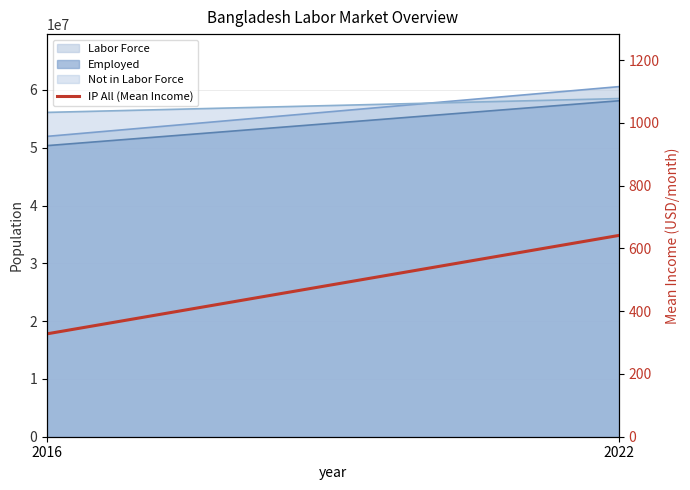

The value at 2022 is 641.5. True or false?

True